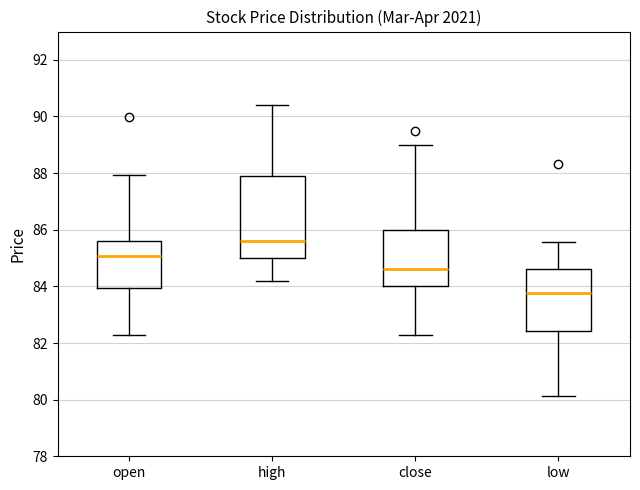

Where does the median line of the box for open sit on the y-axis? The values are not printed on the chart, so give them approximately, as read against the axis.

85.0